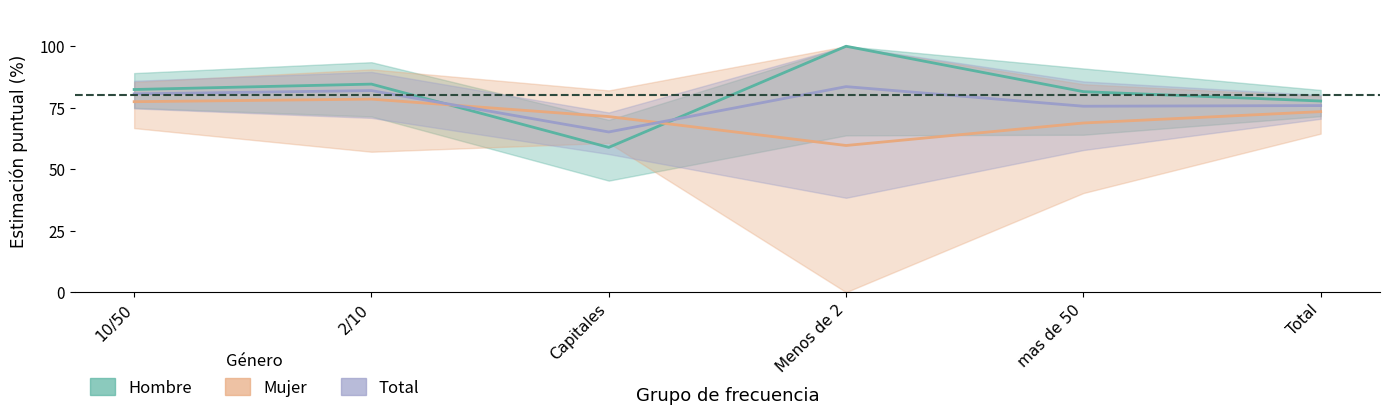

What position from the left is mas de 50?

5